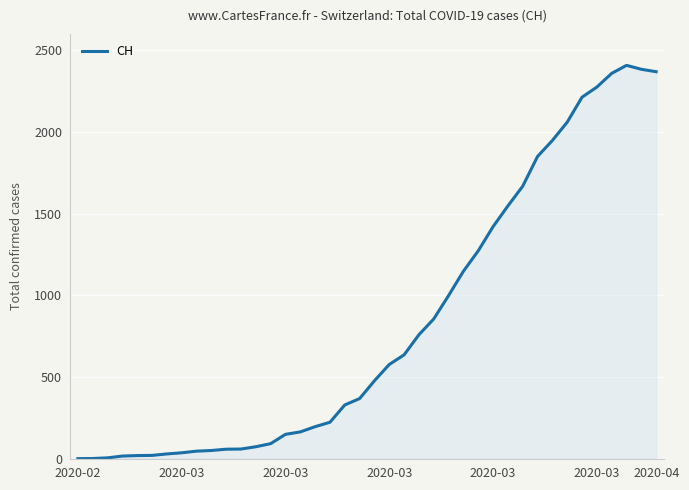

What is the greatest value displayed?

2409